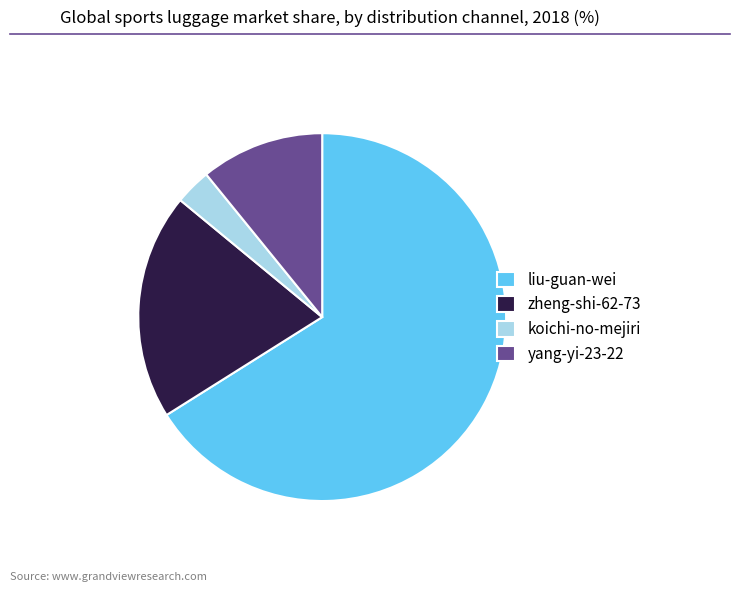

The zheng-shi-62-73 slice represents 35% of the pie. True or false?

False